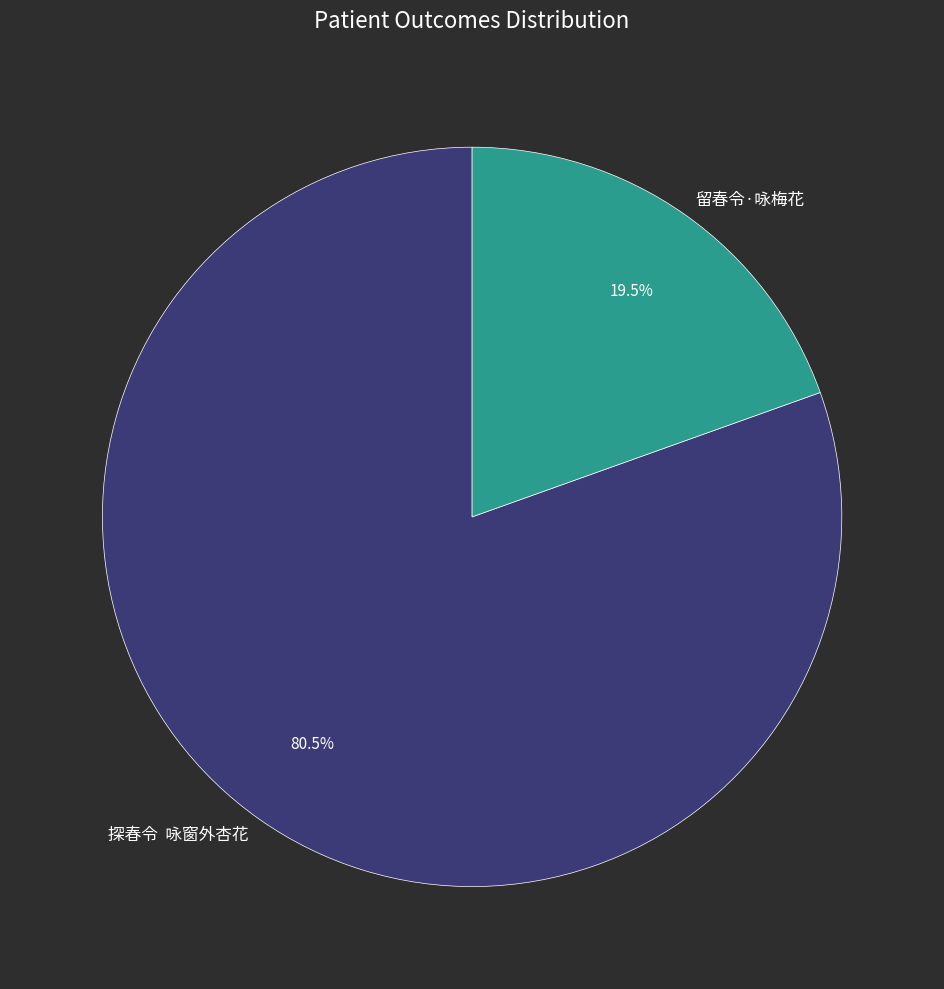

How many segments does this pie chart have?

2